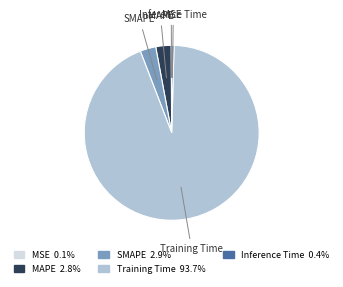

Do SMAPE and Training Time together represent more than half of the pie?

Yes